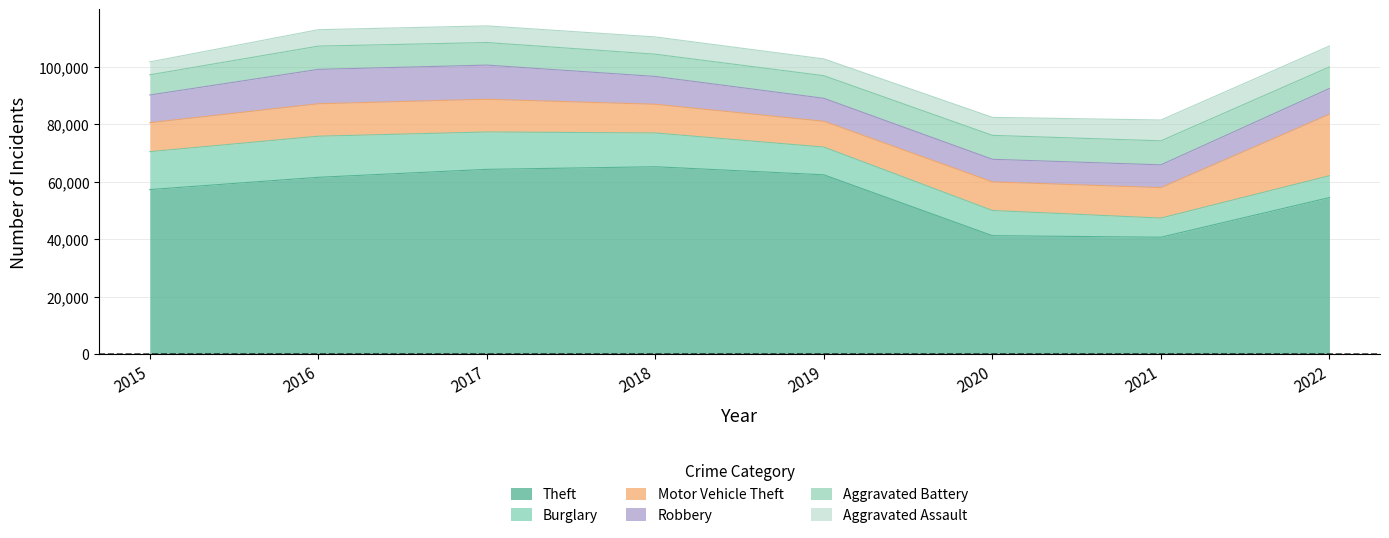

True or false: Robbery has more than 1 interior local peaks.

False